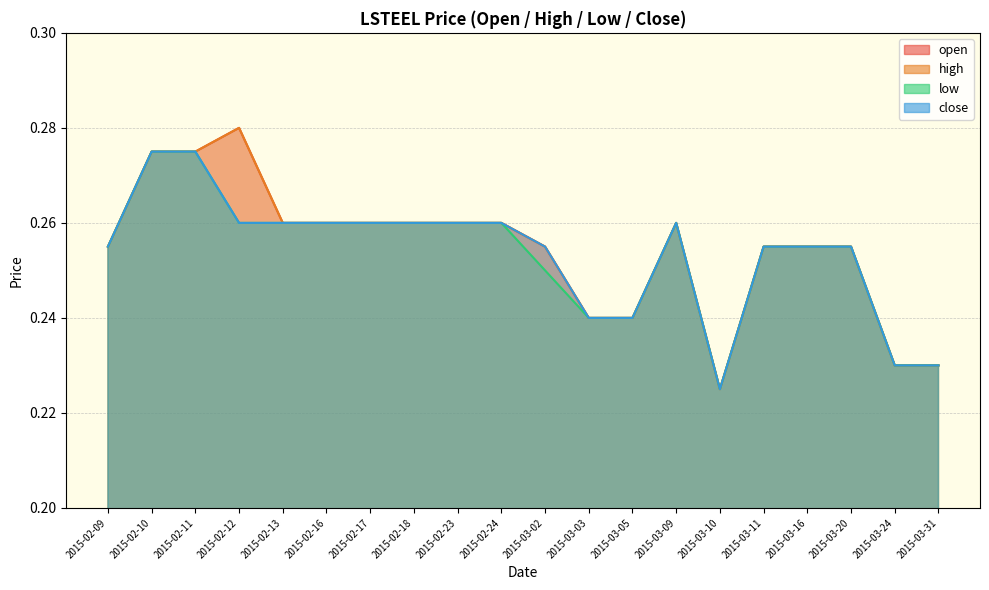

The value of open at 2015-03-05 is 0.2. True or false?

True